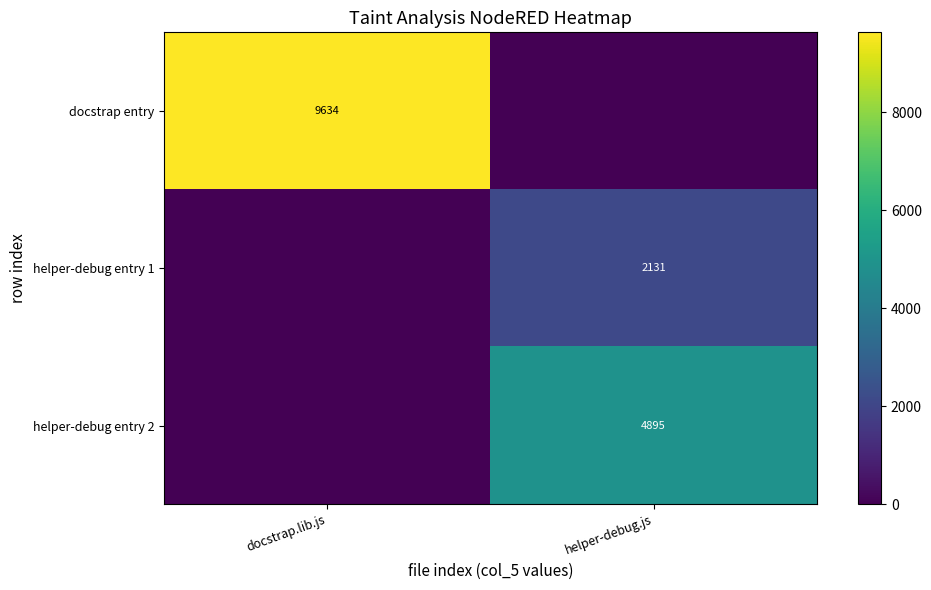

What is the spread (max minus min) of values at helper-debug.js?

4895